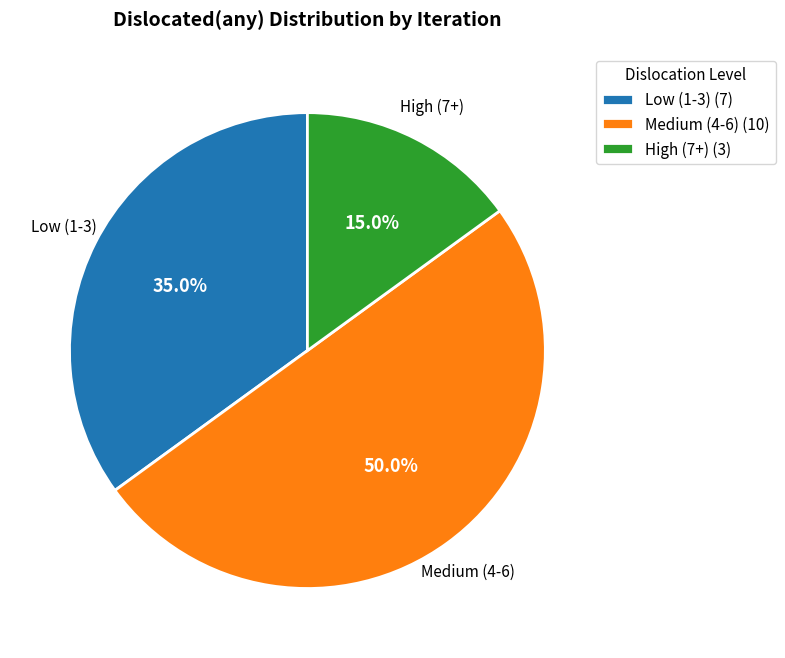

What percentage is NOT represented by Medium (4-6) (10)?

50.0%